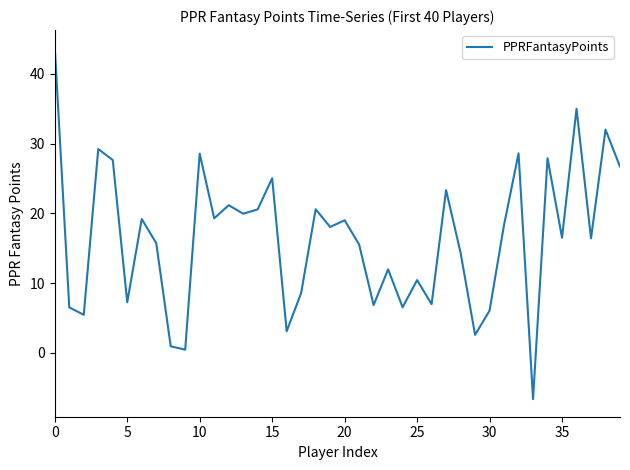

What is the average value?

16.5